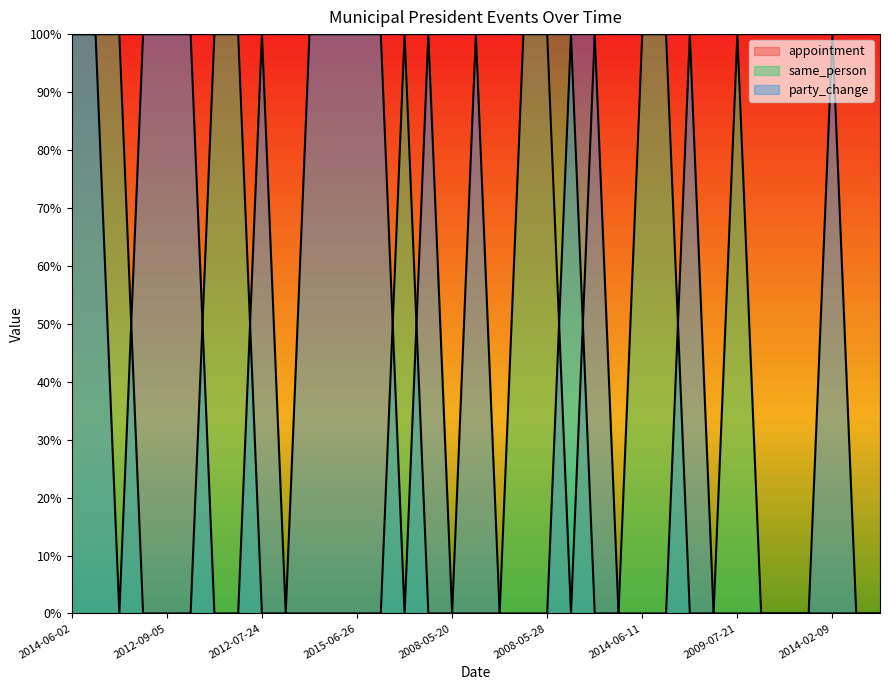

Which has a higher value, 2012-06-06 or 2014-03-25?

2012-06-06